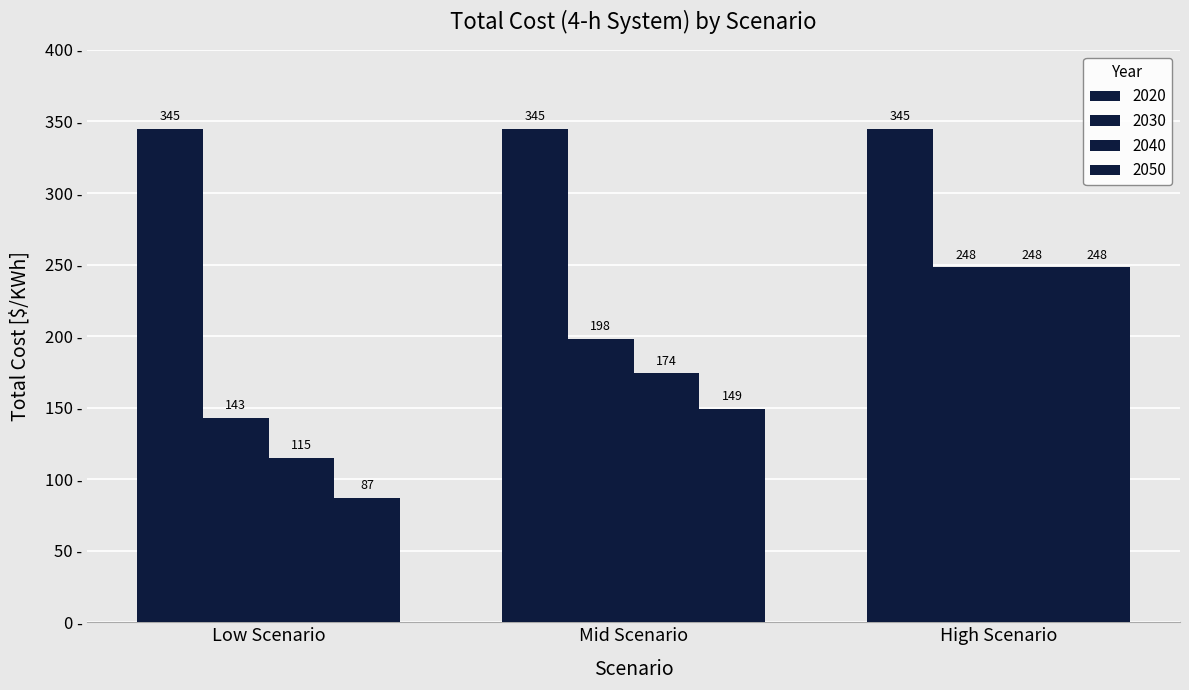

How many distinct data groups are displayed?

4